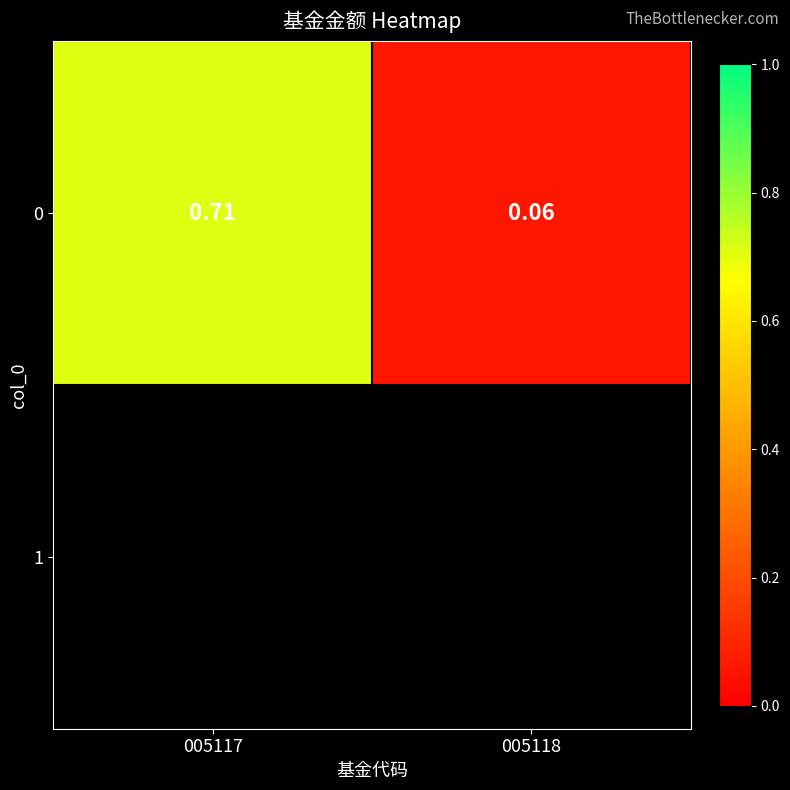

Reading left to right, what are all the values shown in this chart?

005117=0.7	005118=0.1